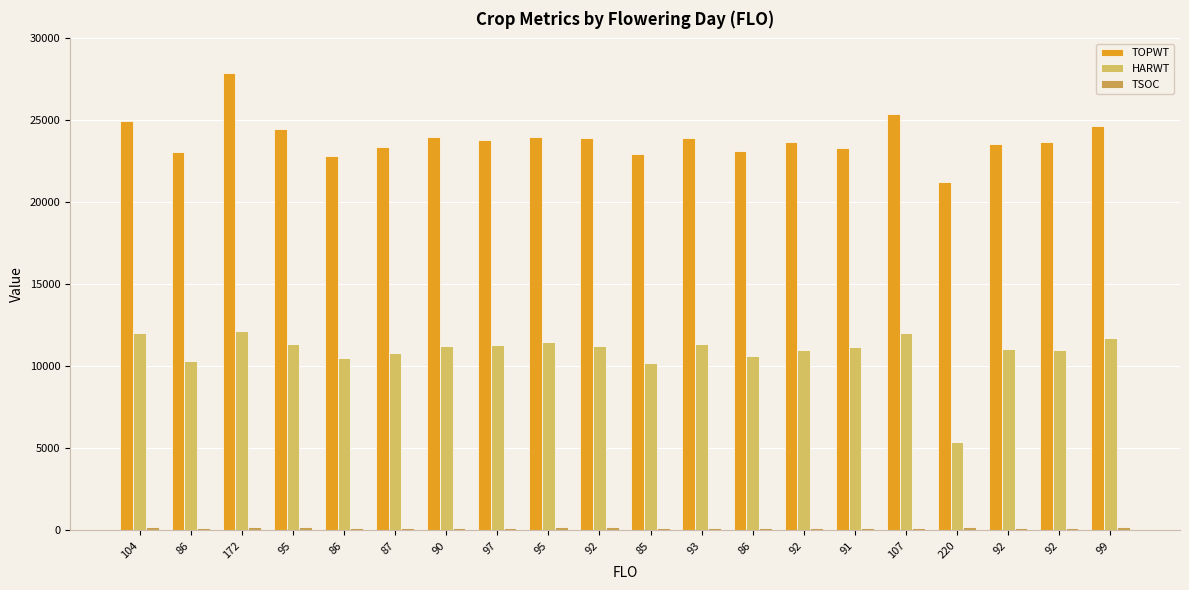

How many groups of bars are there?

20